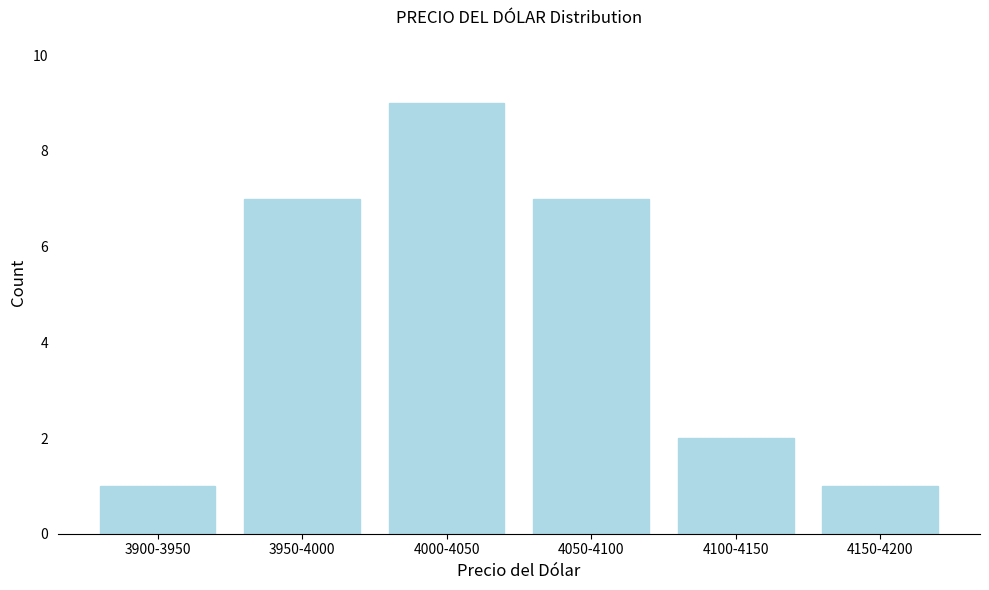

Reading right to left, what are all the values shown in this chart?

4150-4200=1	4100-4150=2	4050-4100=7	4000-4050=9	3950-4000=7	3900-3950=1